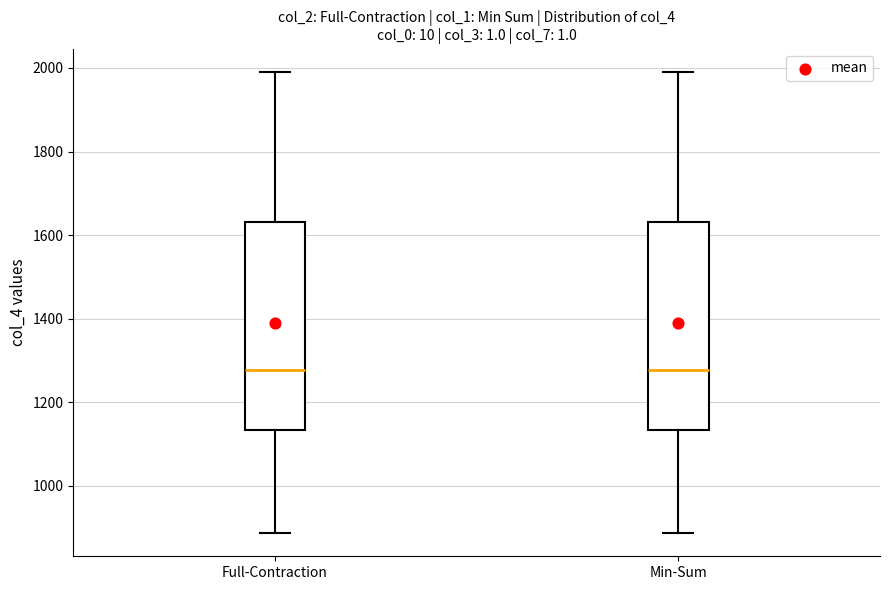

Reading left to right, read every box against the y-axis: the position of its median line, the range the box covers, and the ends of its whiskers. The values are not printed on the chart, so give them approximately, as read against the axis.

Full-Contraction: median 1280, box 1140 to 1640, whiskers 880 to 2000
Min-Sum: median 1280, box 1140 to 1640, whiskers 880 to 2000